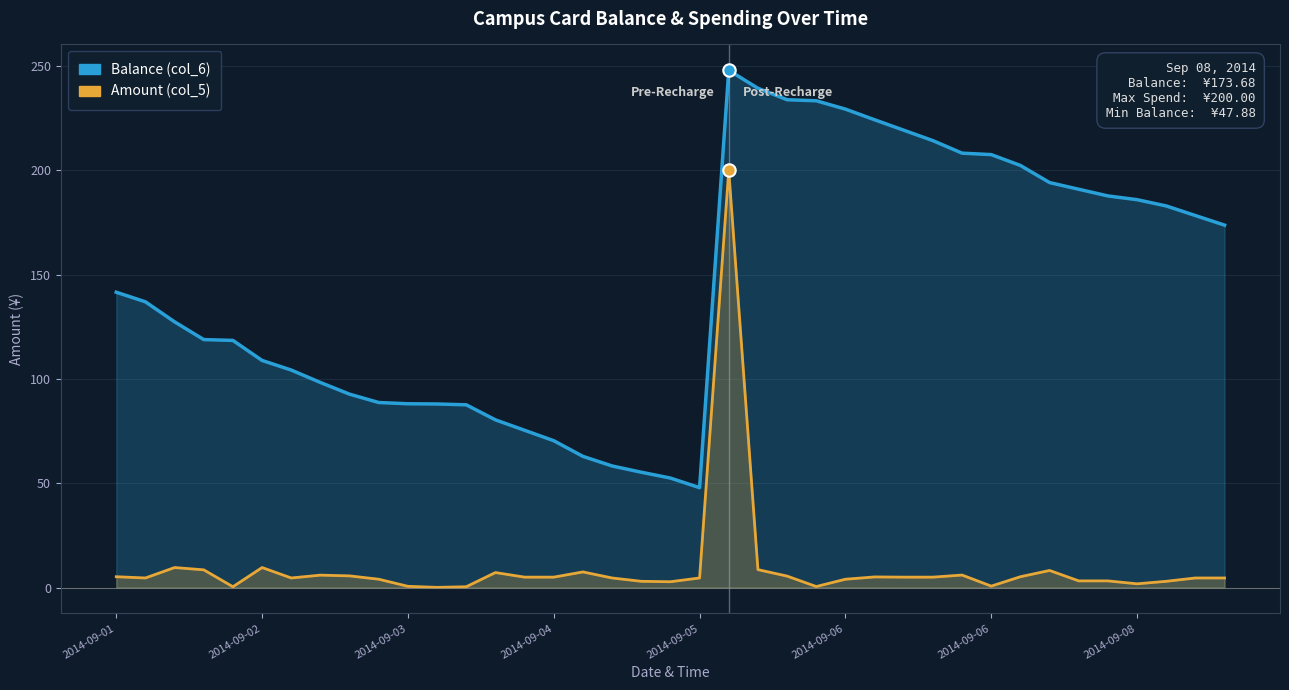

At which category is the sum across all series the highest?

21